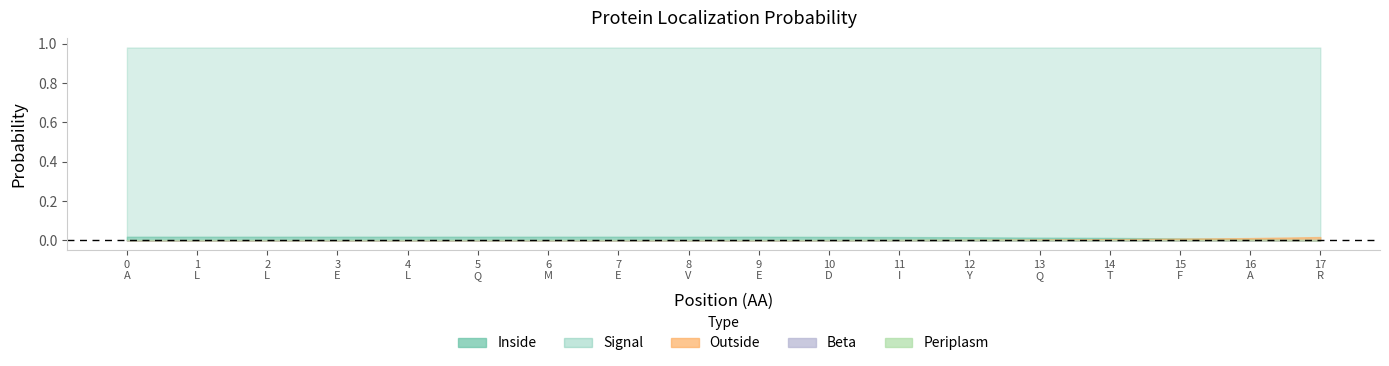

What is the value of the Inside point at the 7th from the left?

1.0